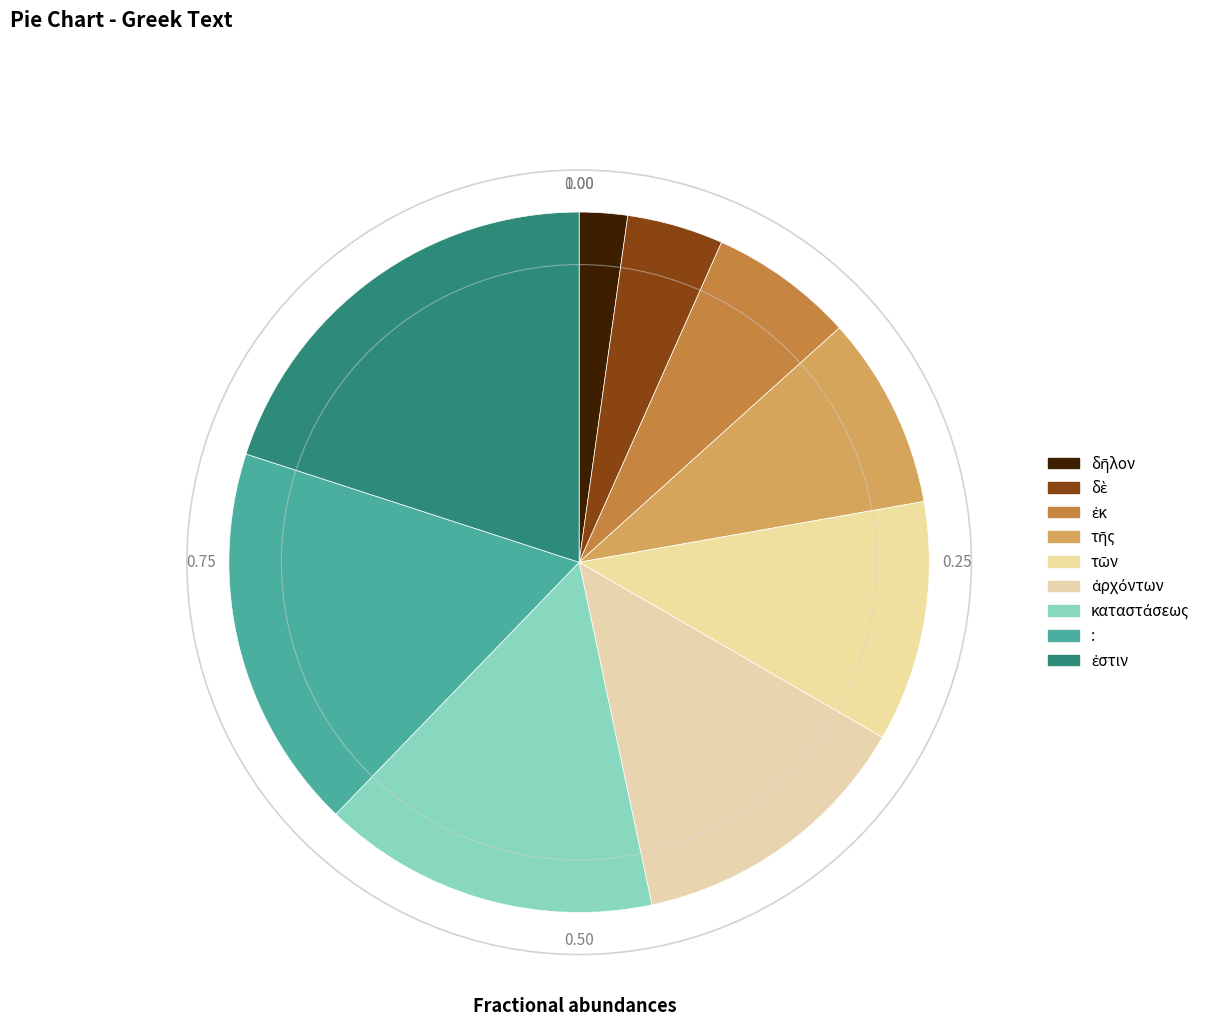

How many slices are in this pie chart?

9